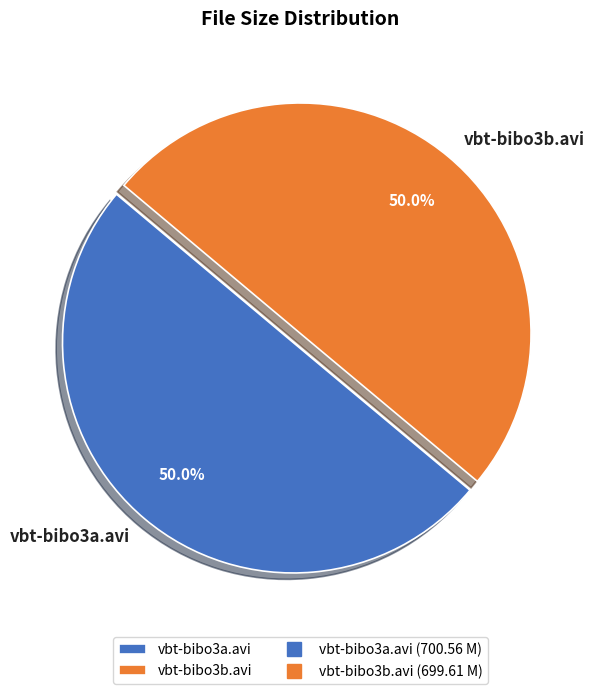

Do vbt-bibo3b.avi and vbt-bibo3a.avi together represent more than half of the pie?

Yes